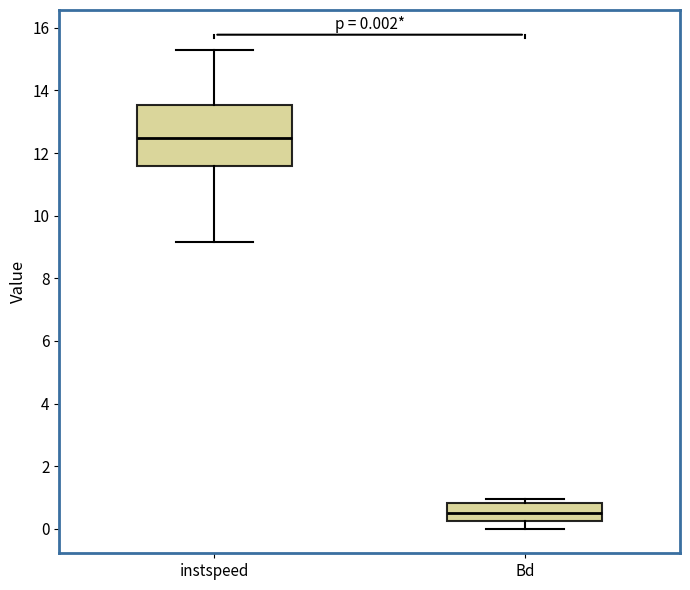

Which box's median line is the lowest?

Bd